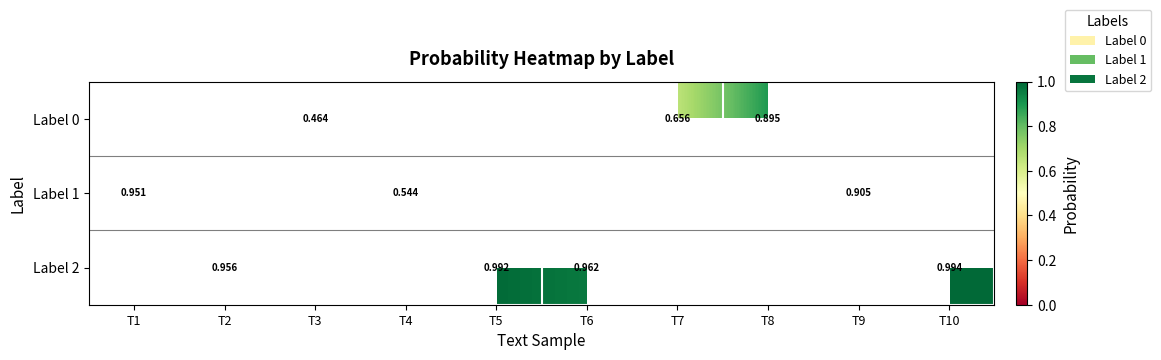

Is the value of Label 1 at T8 greater than the value of Label 2 at T9?

No